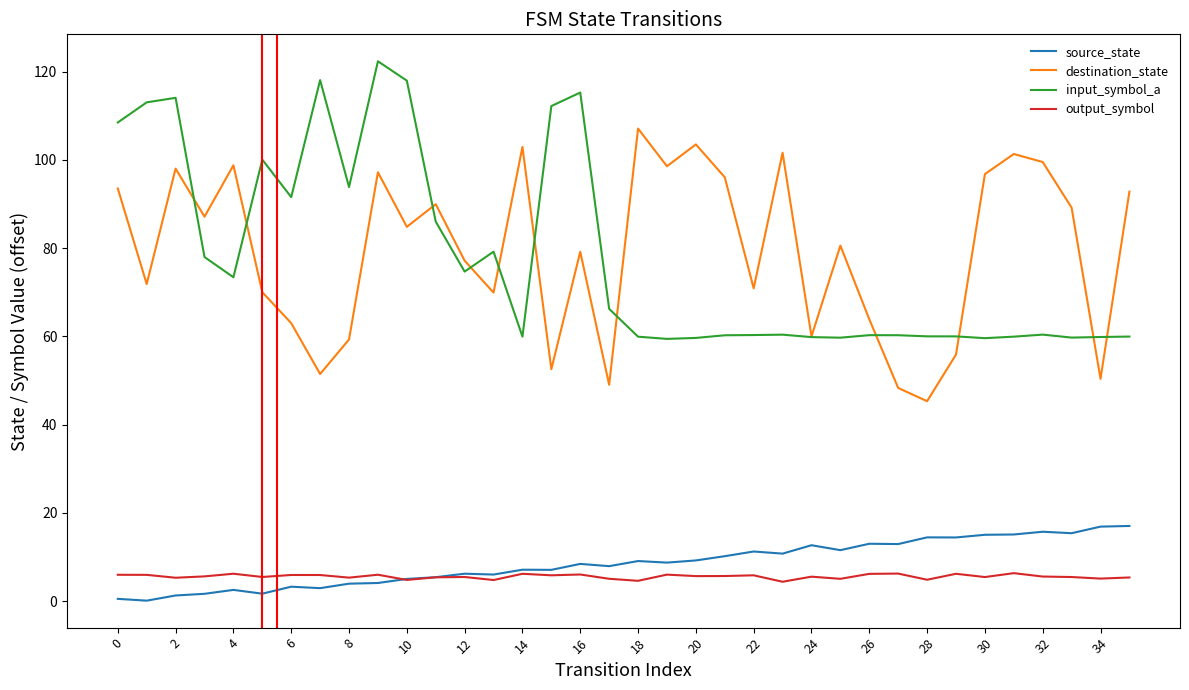

What is the difference between the maximum and minimum values in the source_state series?

16.9